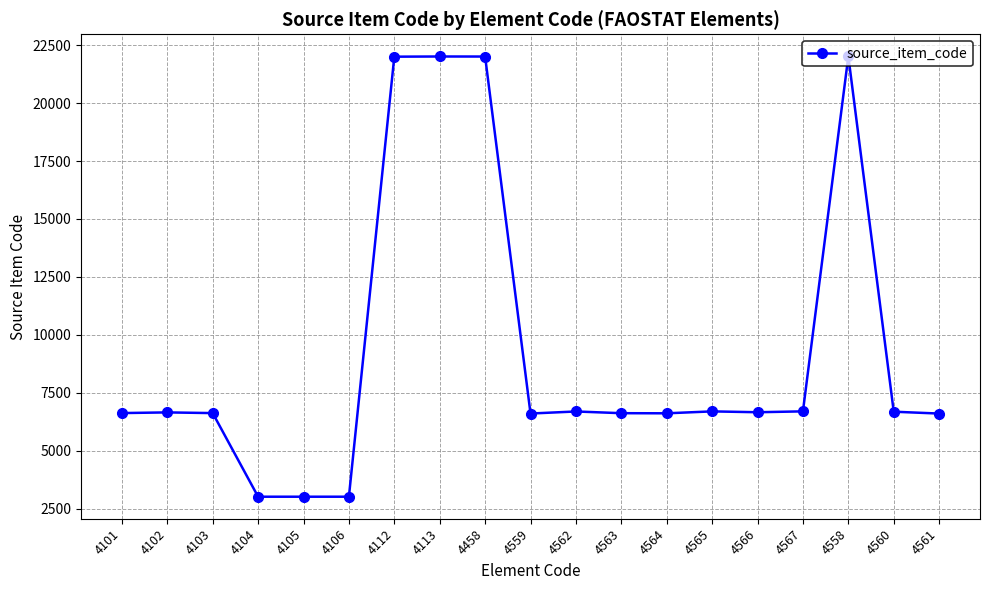

What is the label of the 5th point from the right?

4566